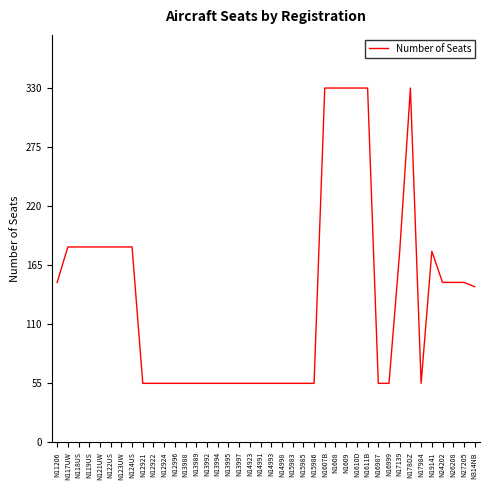

What is the sum of the values at N12922 and N13997?

110